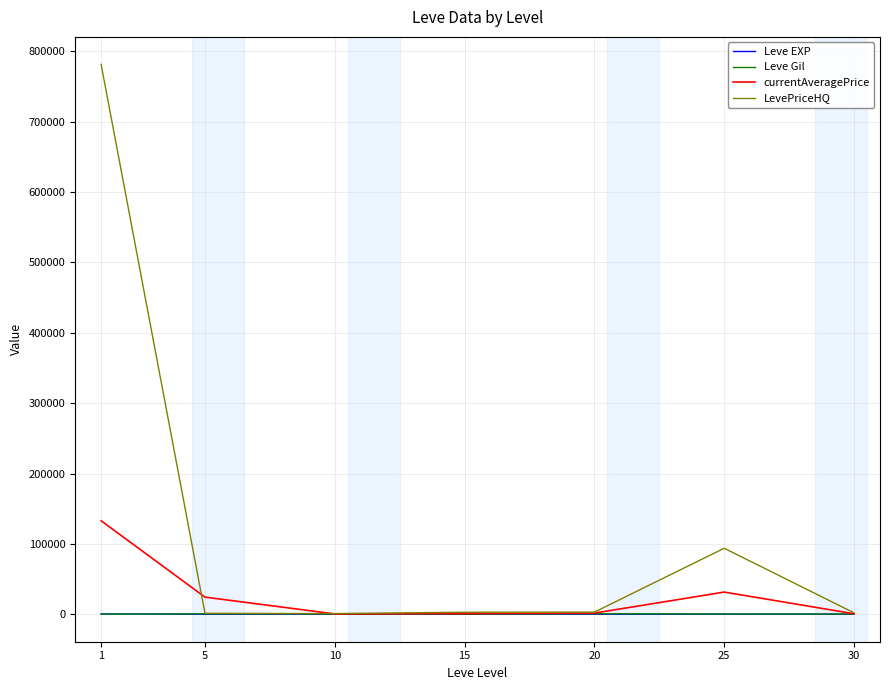

What are all the series names shown in the legend?

Leve EXP, Leve Gil, currentAveragePrice, LevePriceHQ